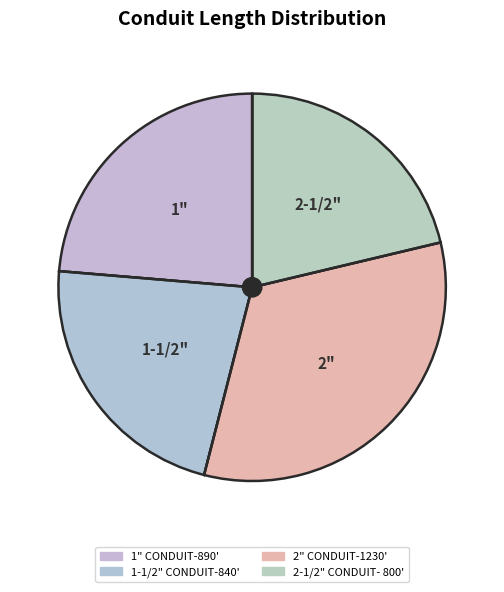

The 2" CONDUIT-1230' slice represents 23% of the pie. True or false?

False